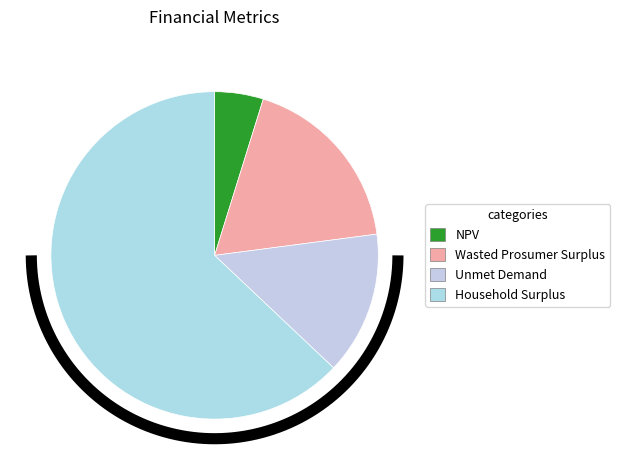

Which category has the biggest portion of the pie?

Household Surplus